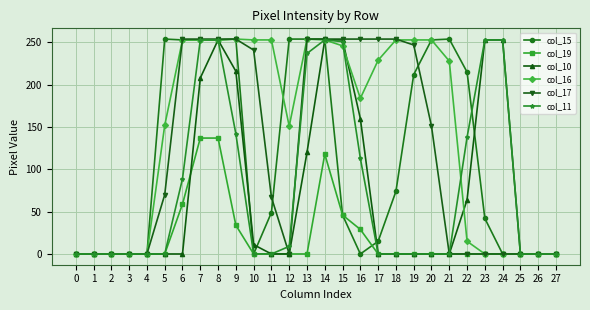

What is the highest value of the col_19 series?

137